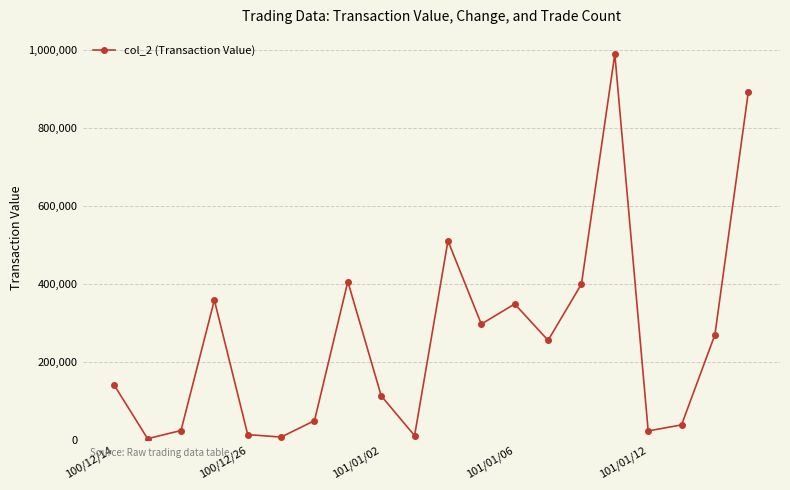

What is the value of the 17th point from the left?

23300